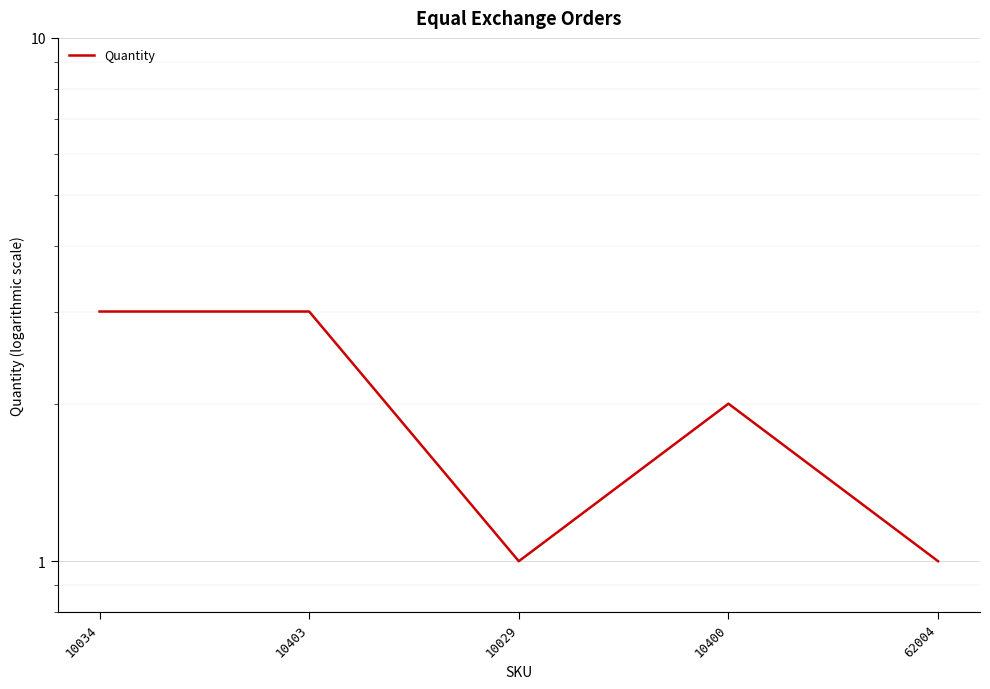

Rank the categories by value from highest to lowest.

10034, 10403, 10400, 10029, 62004